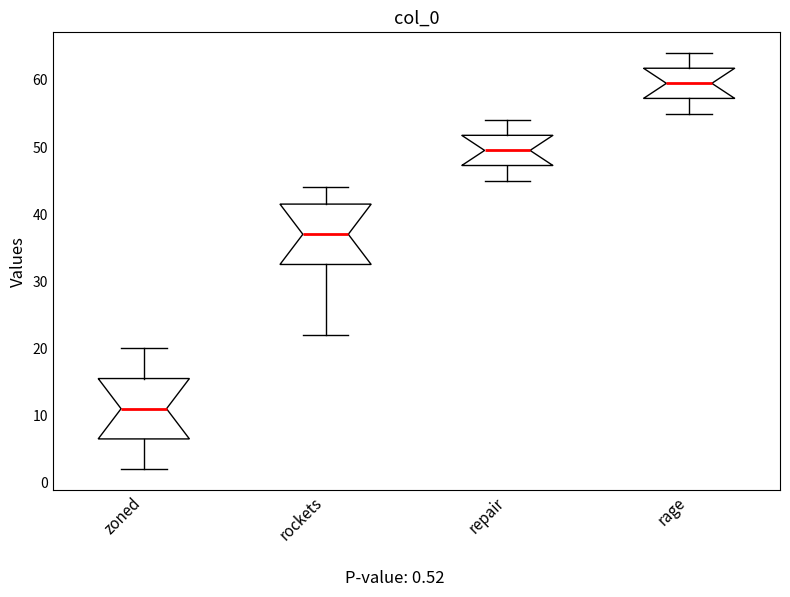

Where does the median line of the box for zoned sit on the y-axis? The values are not printed on the chart, so give them approximately, as read against the axis.

11